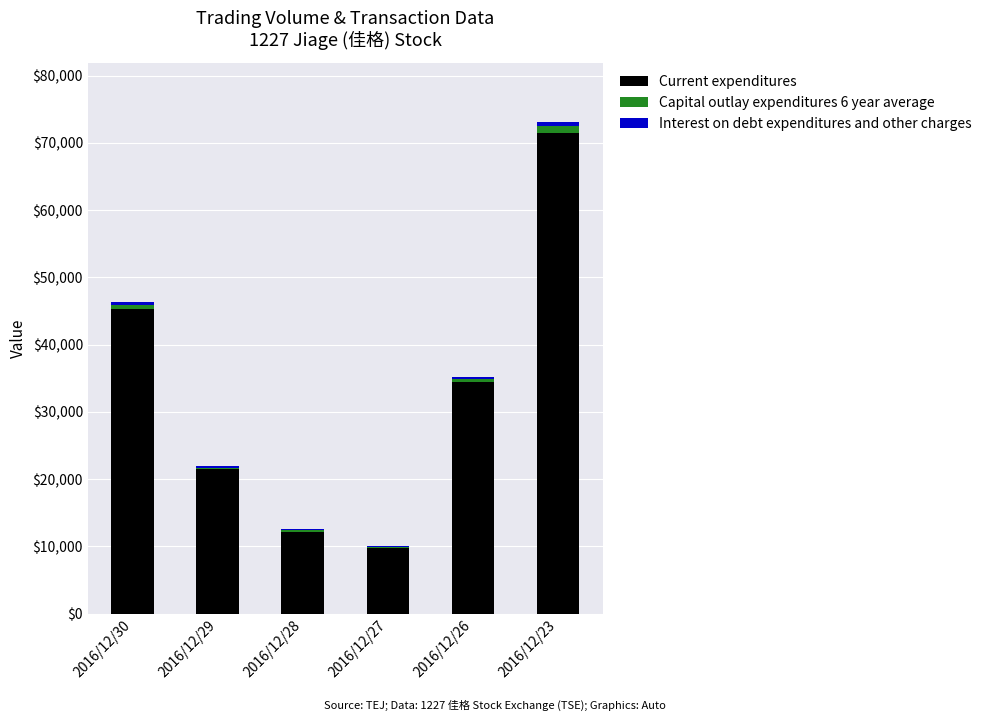

At which category is the sum across all series the highest?

2016/12/23